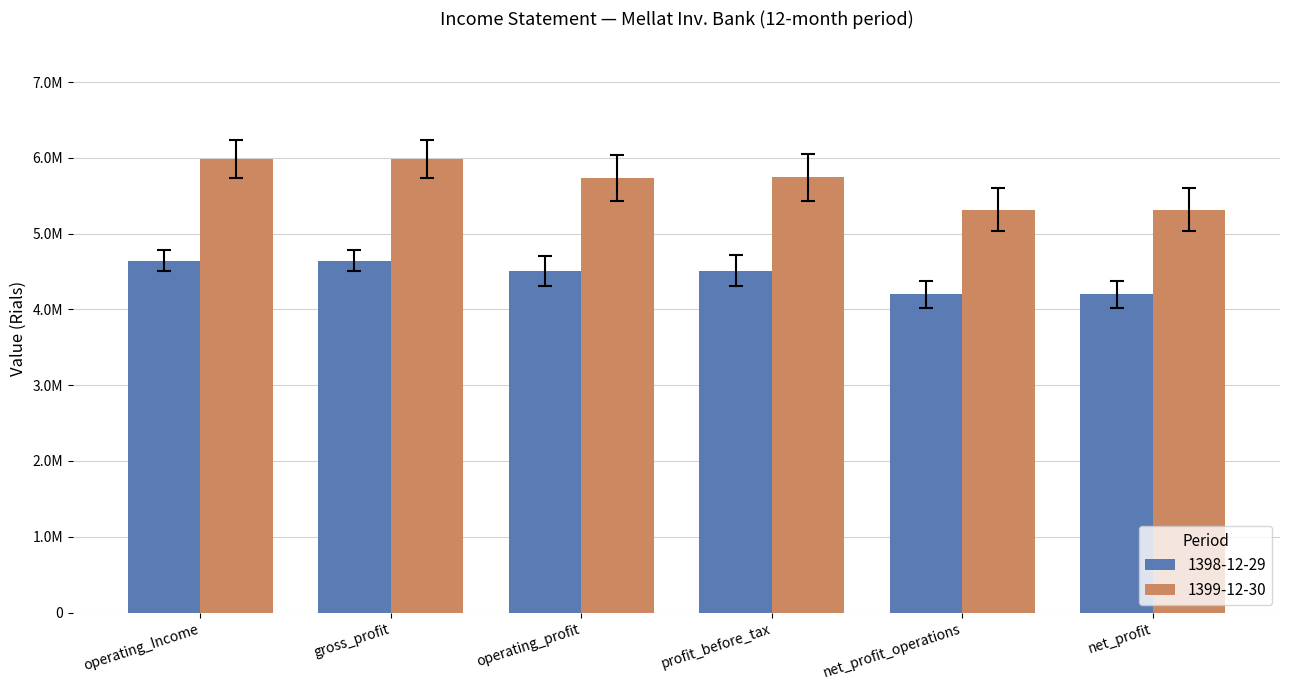

Between profit_before_tax and net_profit, which series saw the biggest shift?

1399-12-30